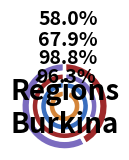

Is it true that AUTRES is 48% of the pie?

False